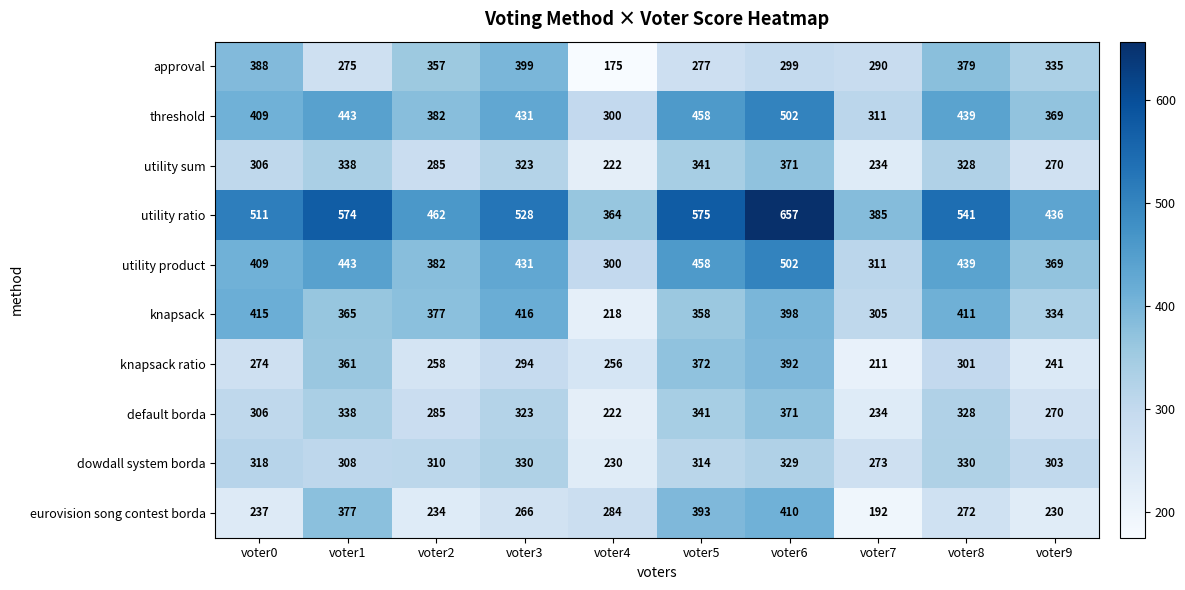

Where is utility ratio nearest to the value 510?

voter0